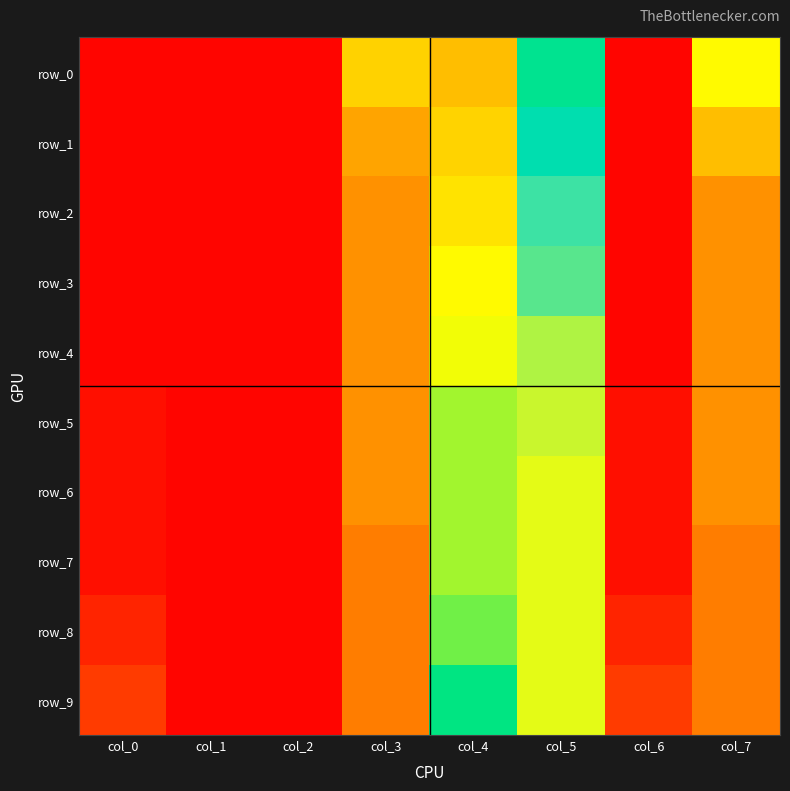

What is the sum of all row_7 values?

3.1